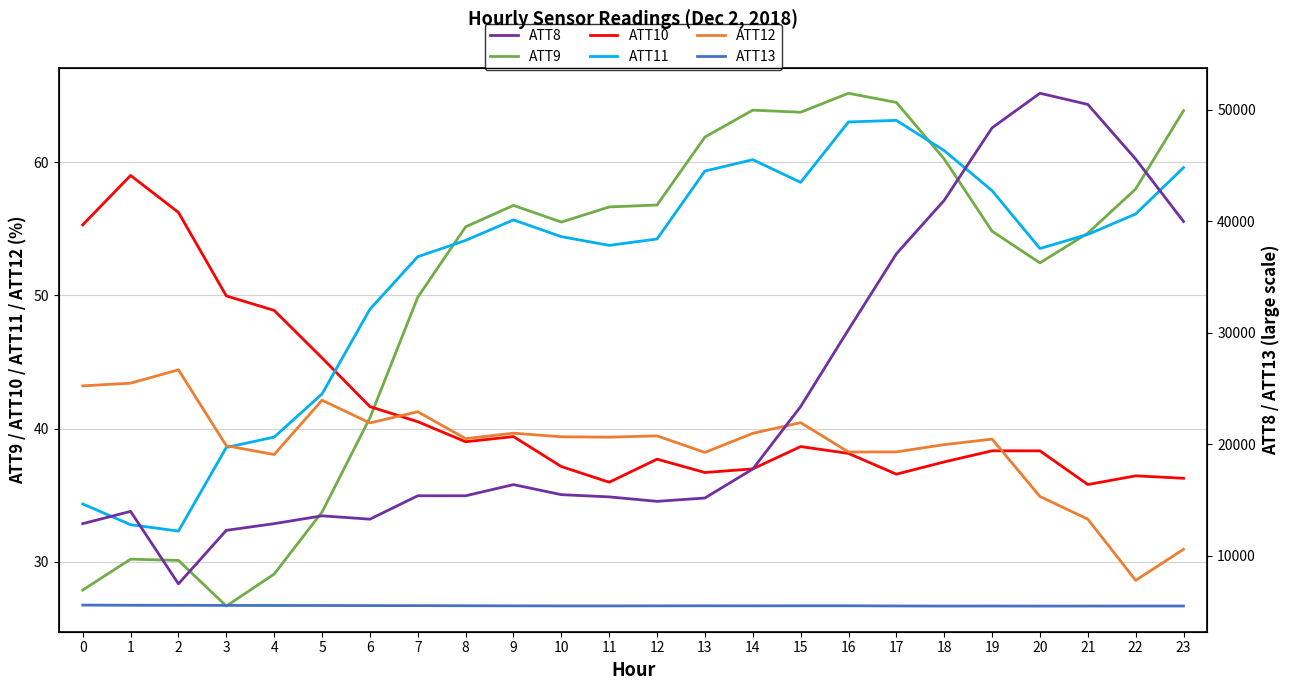

How many lines are shown in the chart?

6